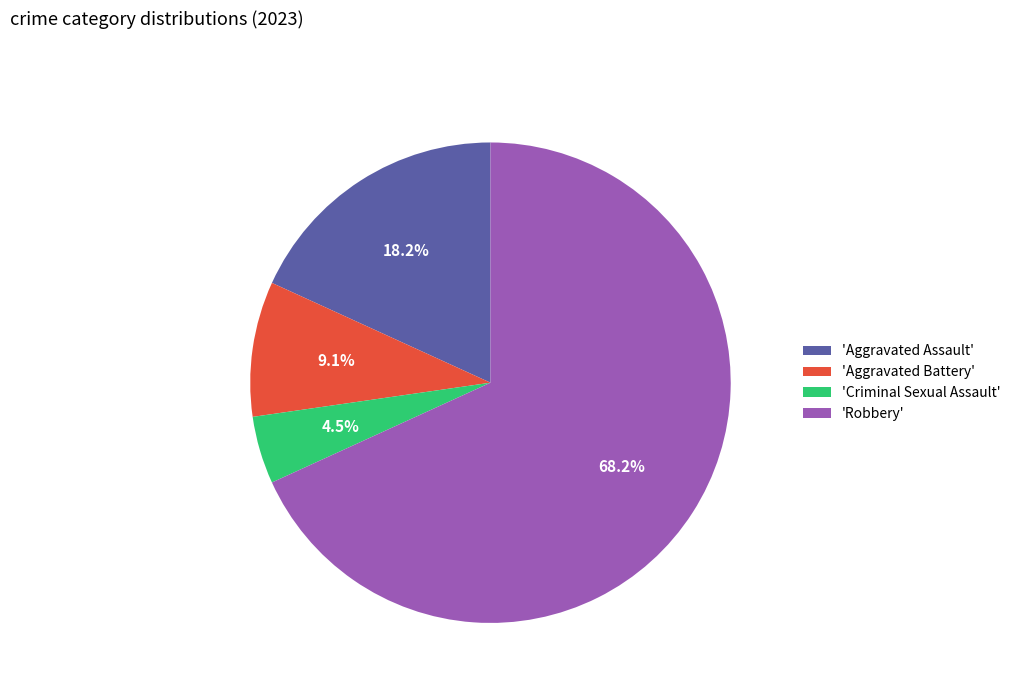

What is the largest slice in the pie chart?

'Robbery'